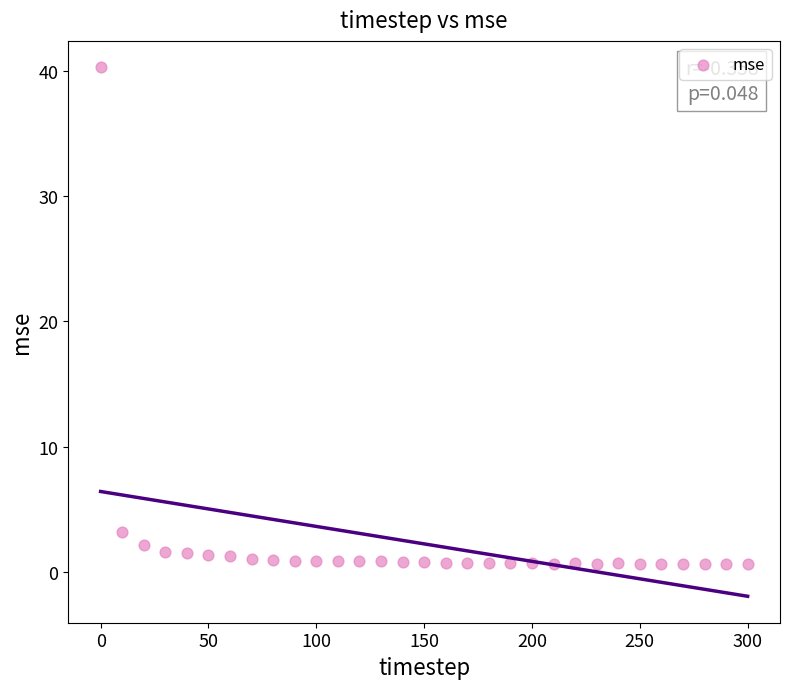

What is the range of X values (max minus min)?

300.0